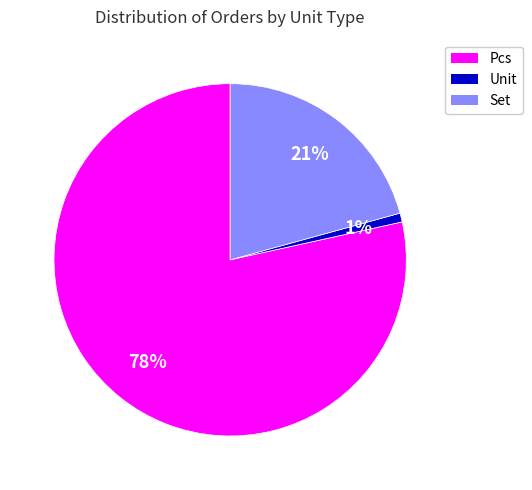

How many segments does this pie chart have?

3